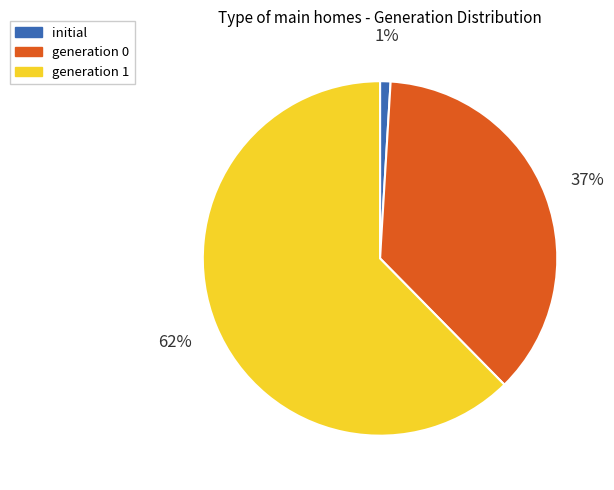

What percentage is the generation 0 slice, to the nearest percent?

37%